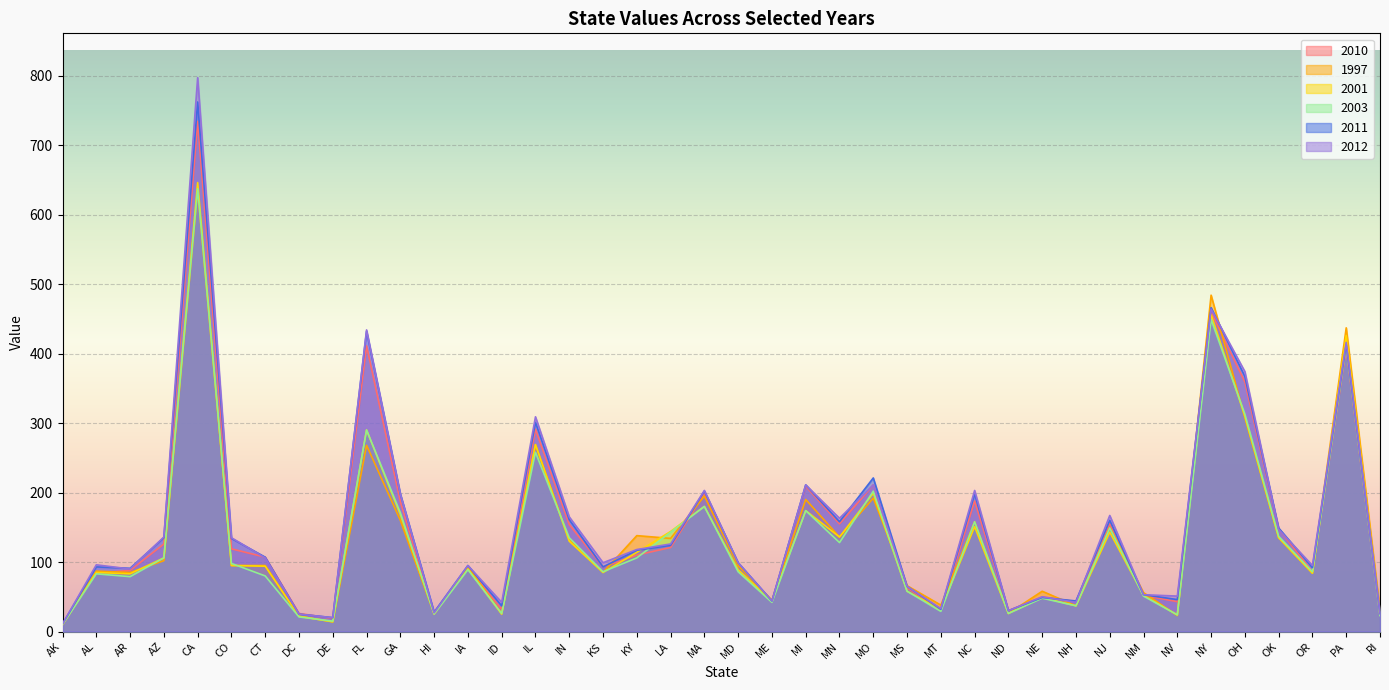

Which series has the widest spread of values?

2012